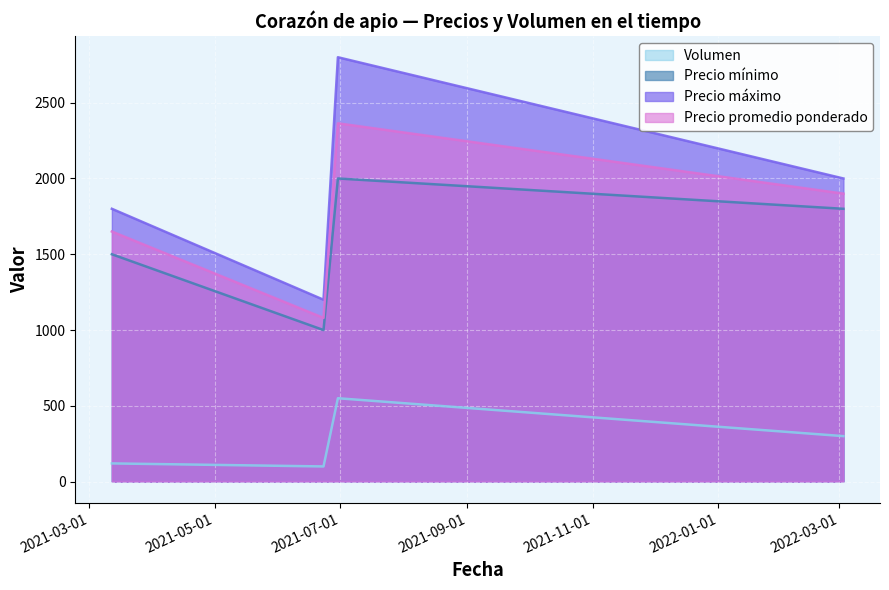

What is the sum of the Precio mínimo values at 2021-03-12 and 2022-03-03?

3300